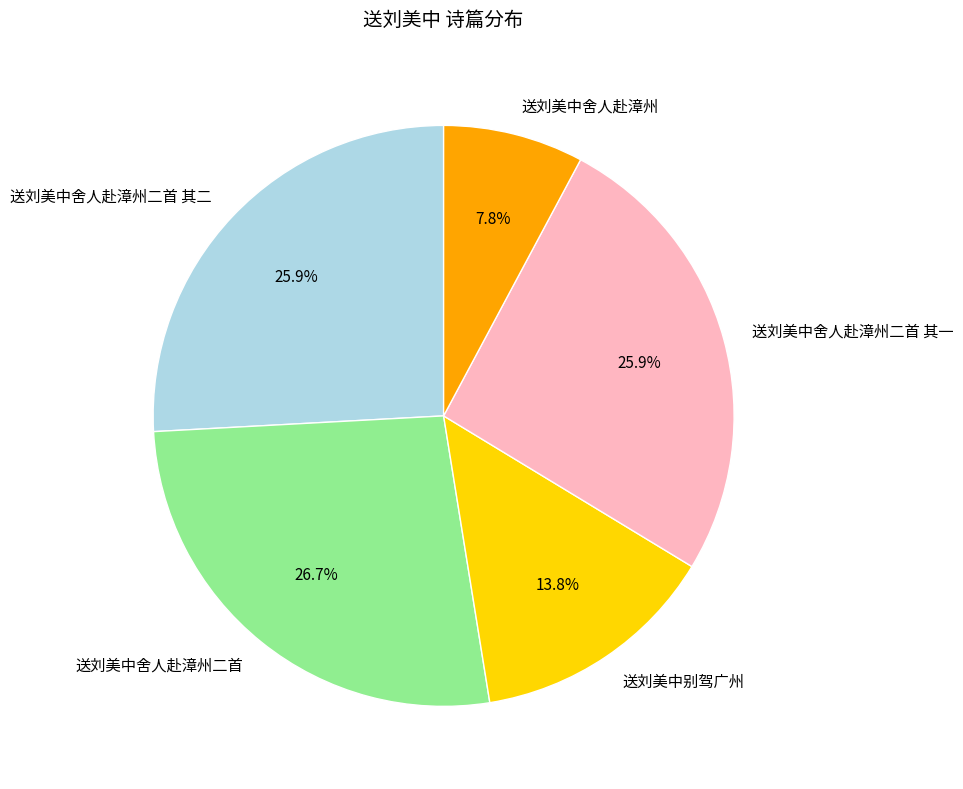

What percentage do 送刘美中舍人赴漳州二首 and 送刘美中舍人赴漳州二首 其一 together represent?

52.5%